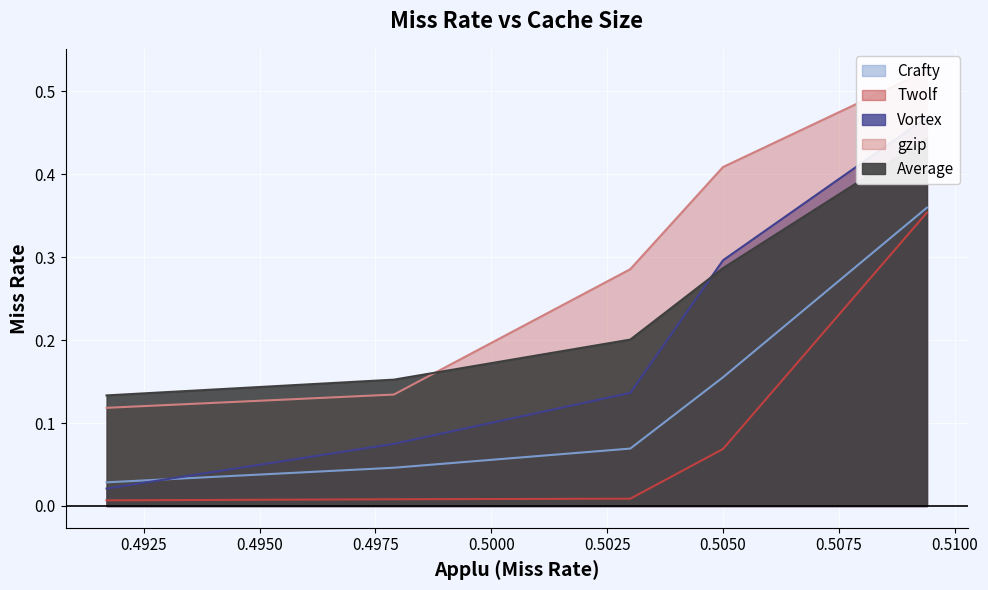

True or false: gzip and Crafty intersect in this chart.

False